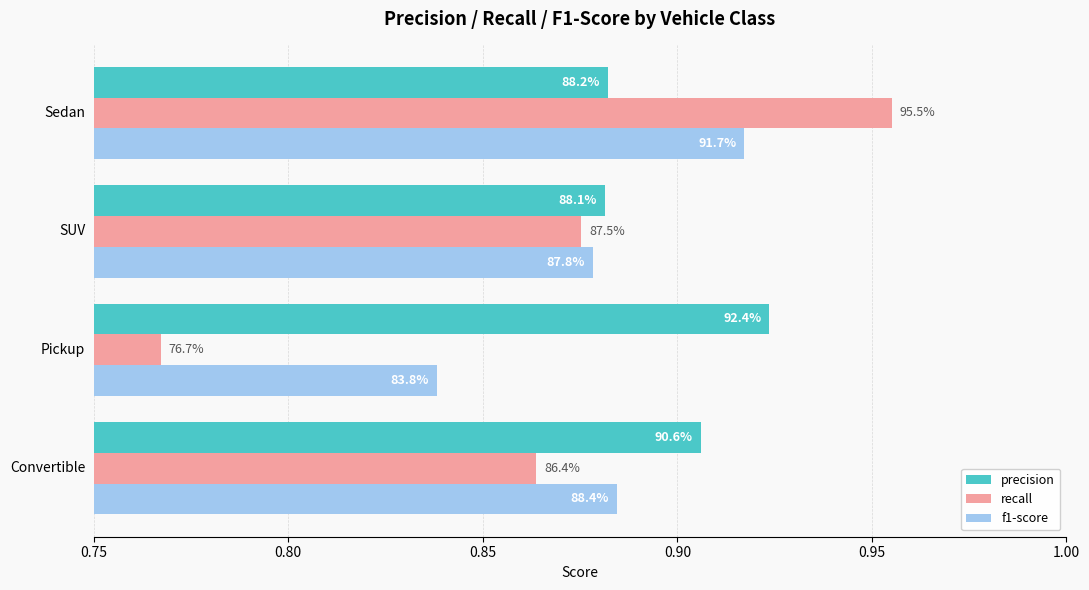

List the series in order of their peak value, highest first.

recall, precision, f1-score